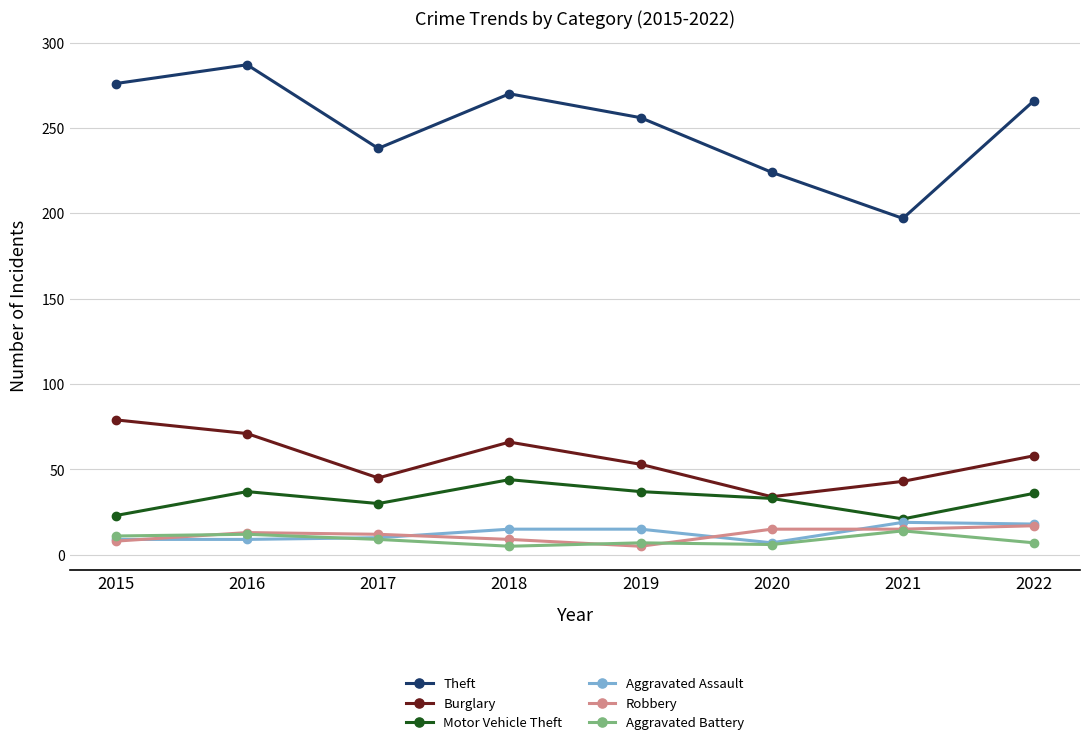

Is this an area chart (filled region under the line)?

No